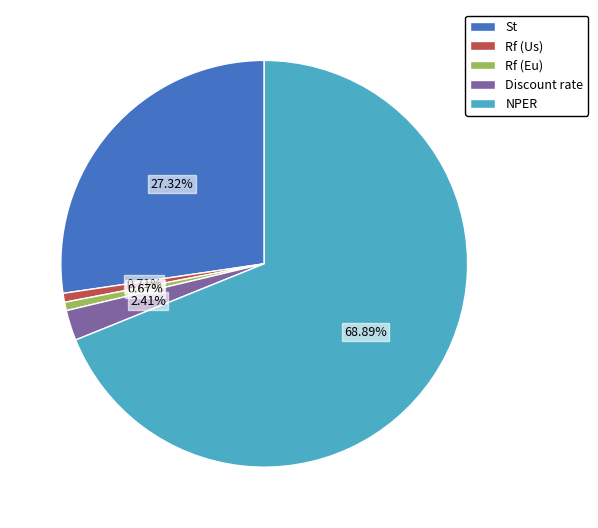

How many segments does this pie chart have?

5